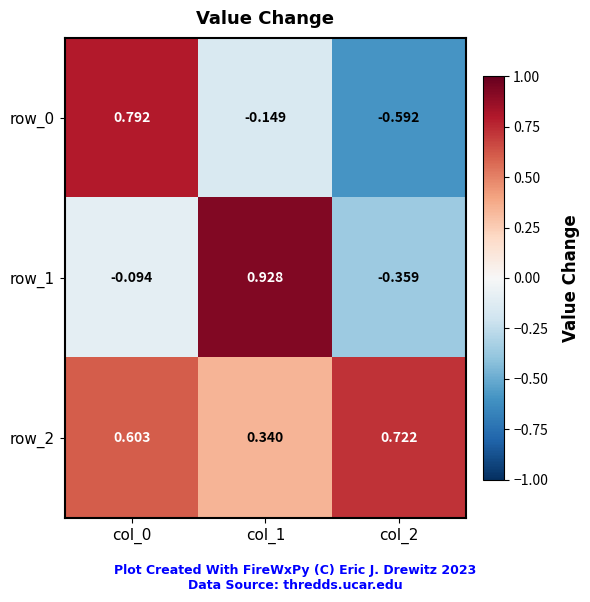

Is the value of row_0 at col_1 greater than the value of row_1 at col_1?

No